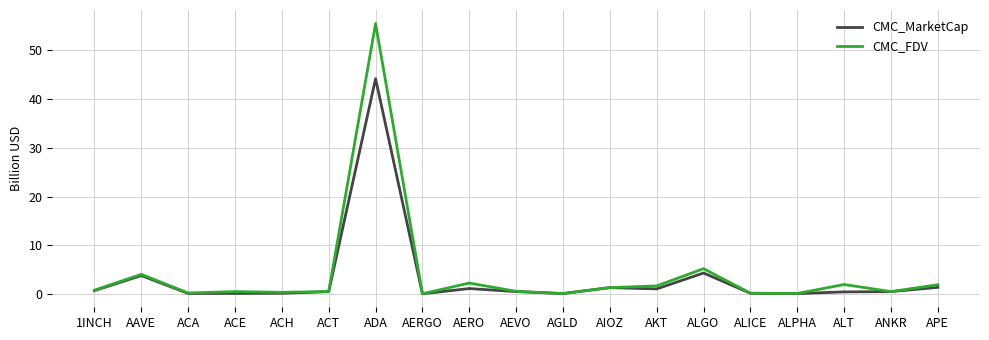

What is the average value of the CMC_MarketCap series?

3.2